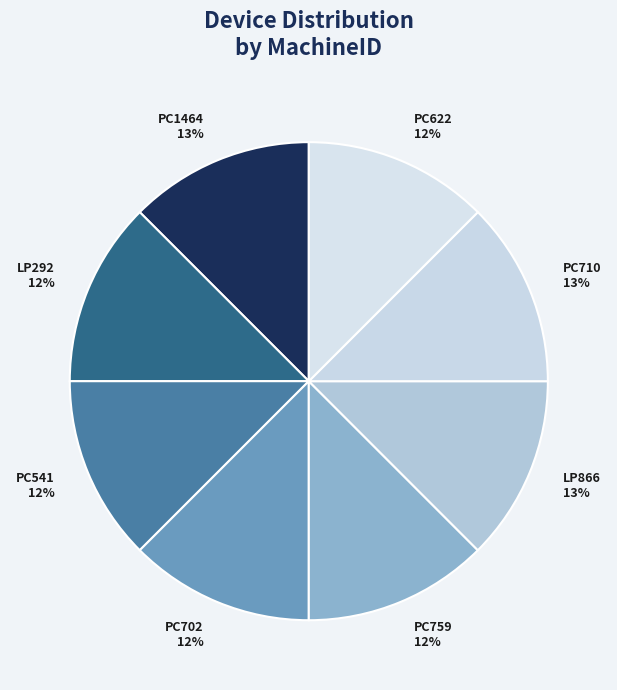

Is the sum of PC622 and PC1464 greater than half?

No